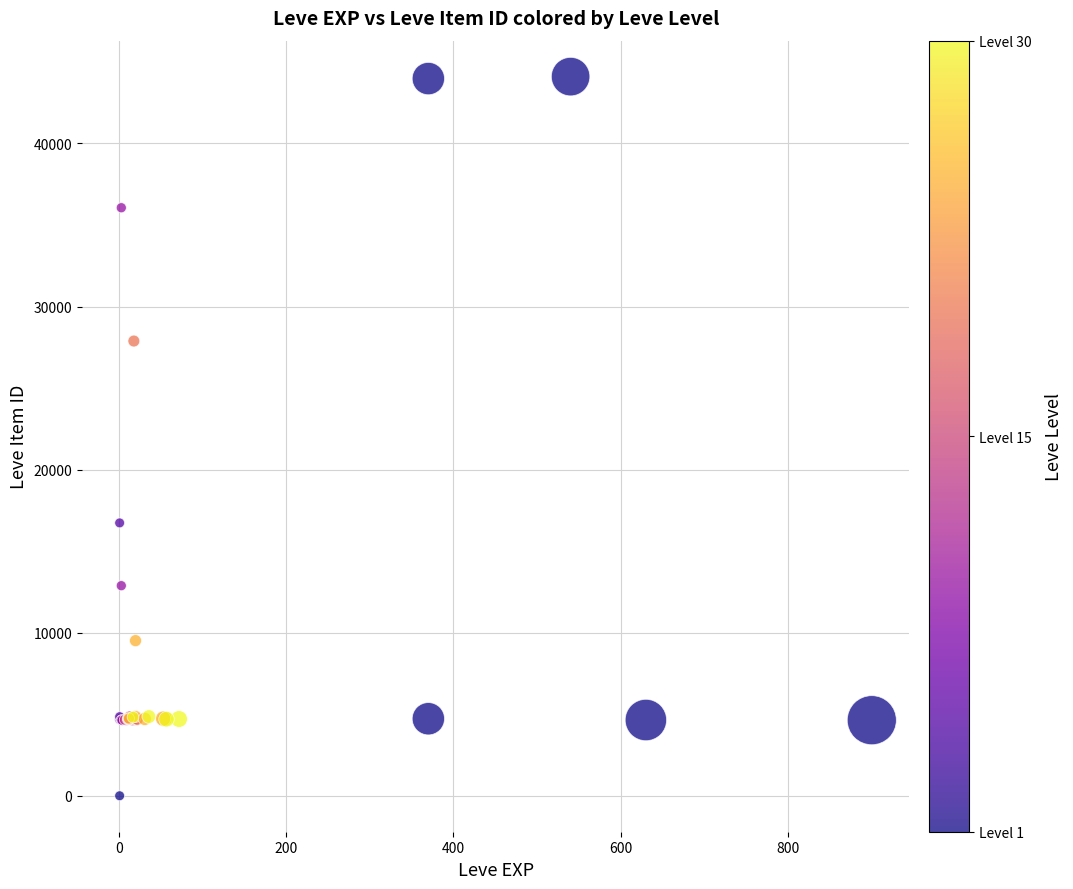

What Y value in the scatter plot is closest to 22050?

16734